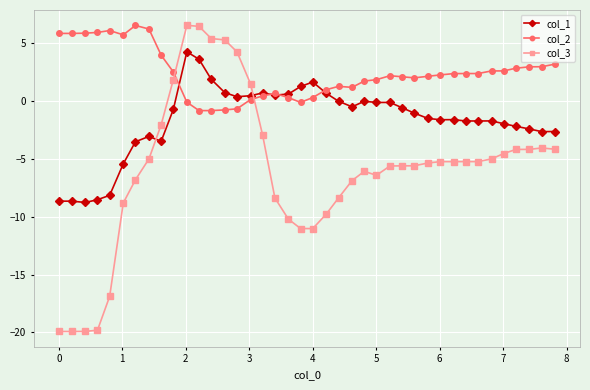

True or false: col_3 has more than 2 interior local peaks.

True